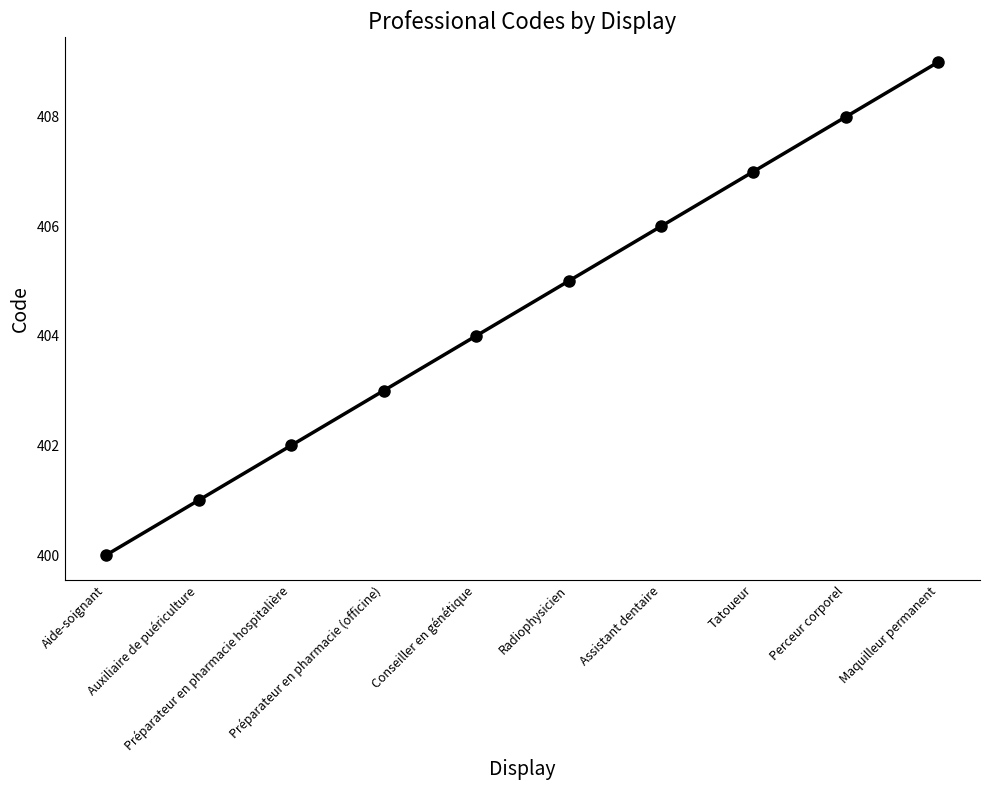

Which category has the lowest value across all series?

Aide-soignant